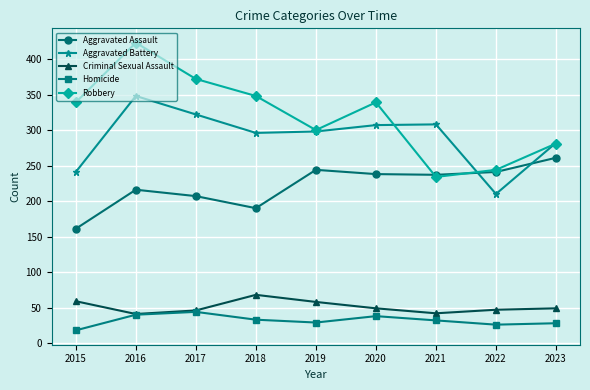

List the series in order of their peak value, highest first.

Robbery, Aggravated Battery, Aggravated Assault, Criminal Sexual Assault, Homicide